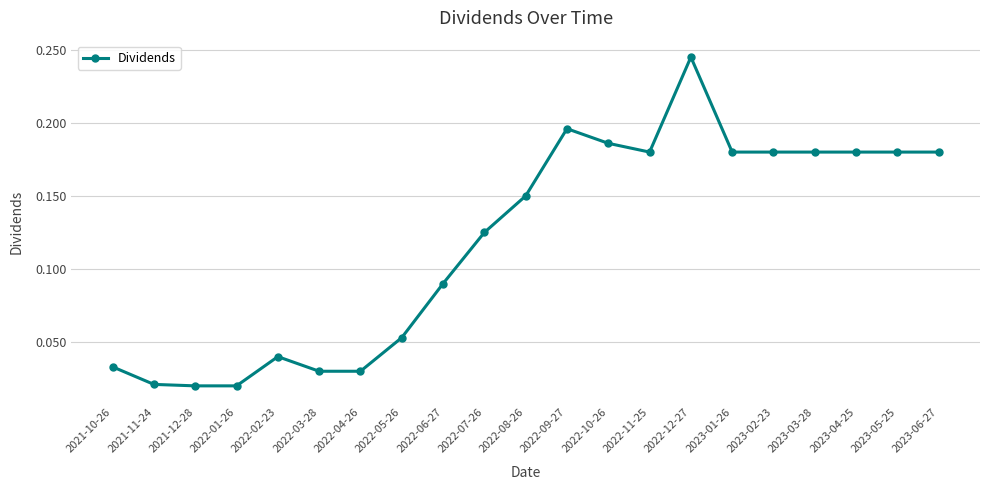

The value at 2023-05-25 is 0.1. True or false?

False